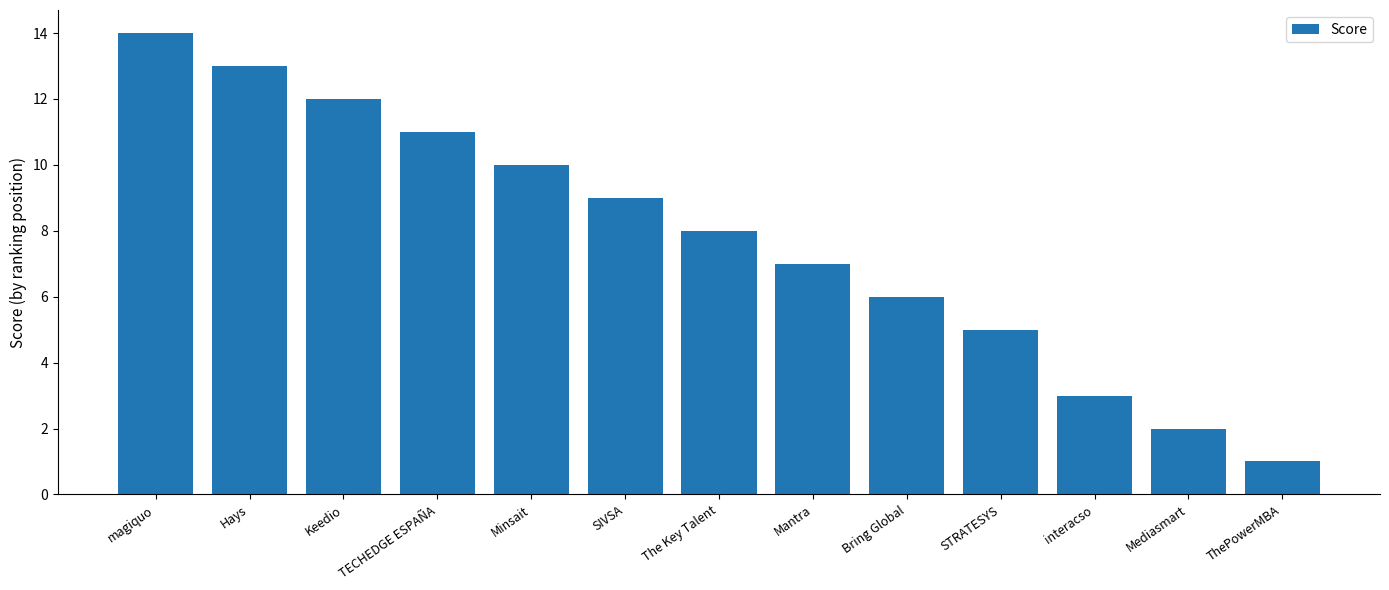

What is the label of the 1st bar from the left?

magiquo